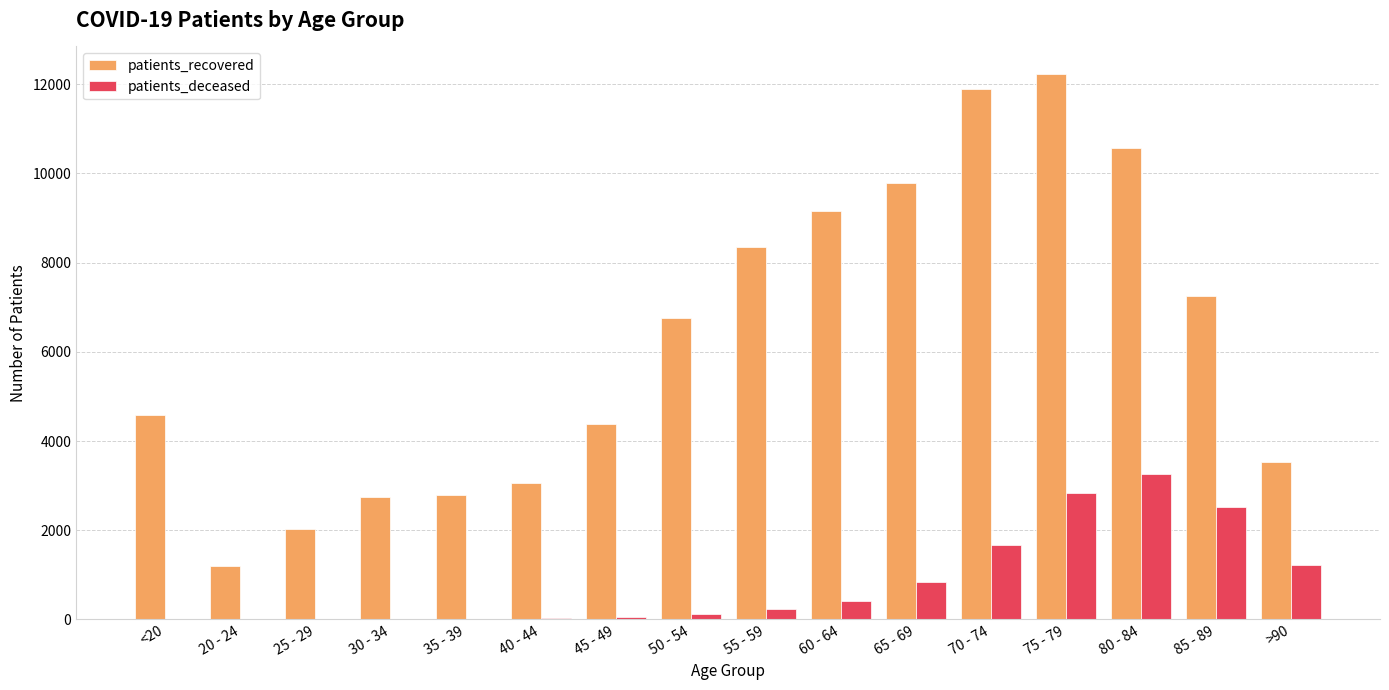

Read the patients_recovered value at <20.

4591